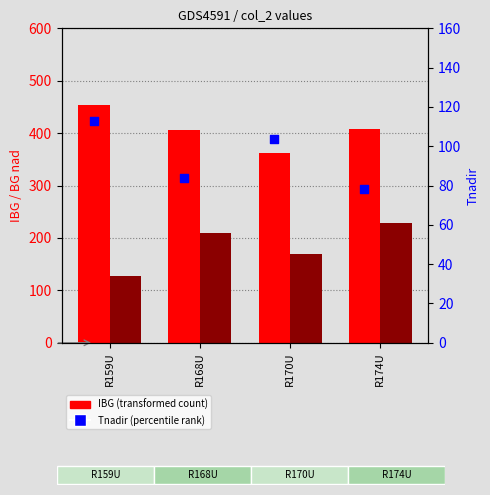

Which series contains the highest Y value?

IBG